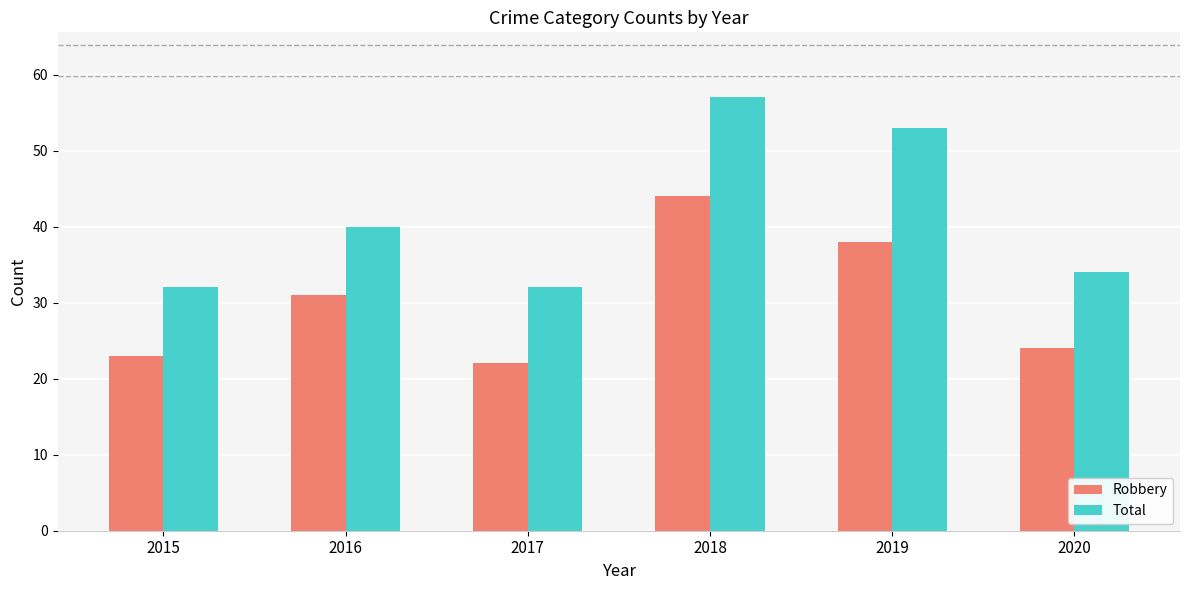

List the series in order of their peak value, lowest first.

Robbery, Total